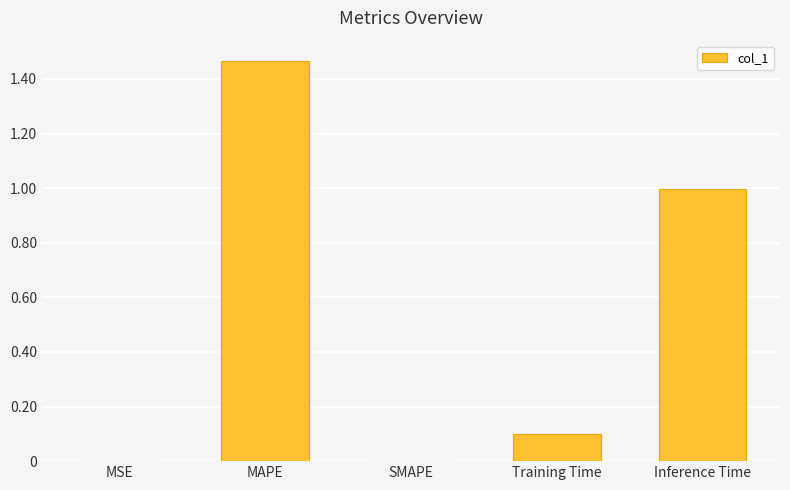

Is it true that the value at Training Time is 0.1?

True